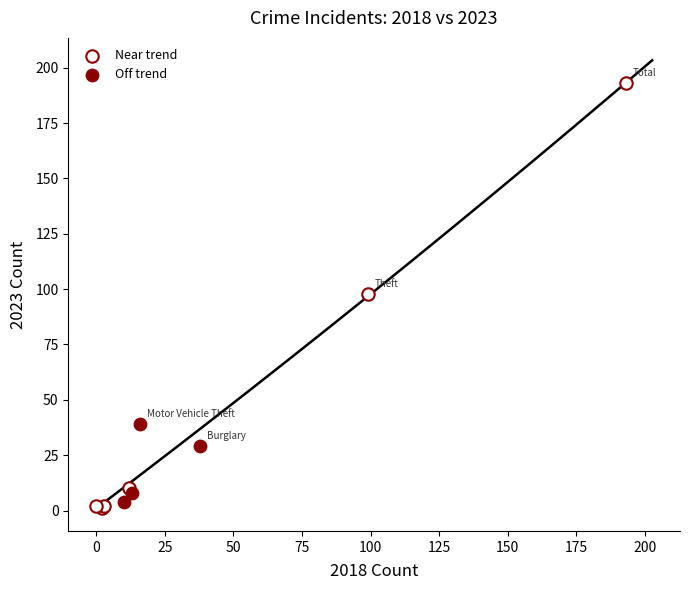

Which series has the widest spread of Y values?

Near trend